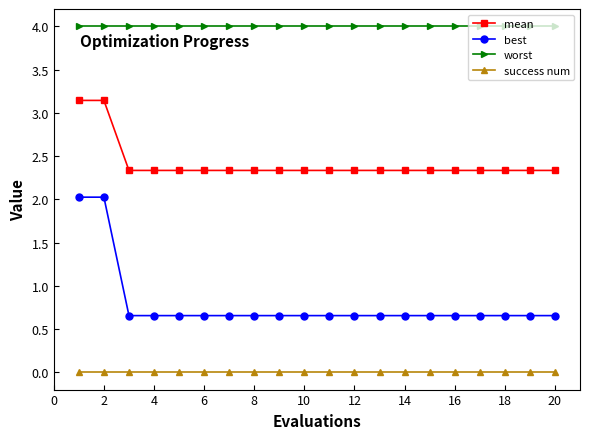

True or false: best and worst cross at least once.

False